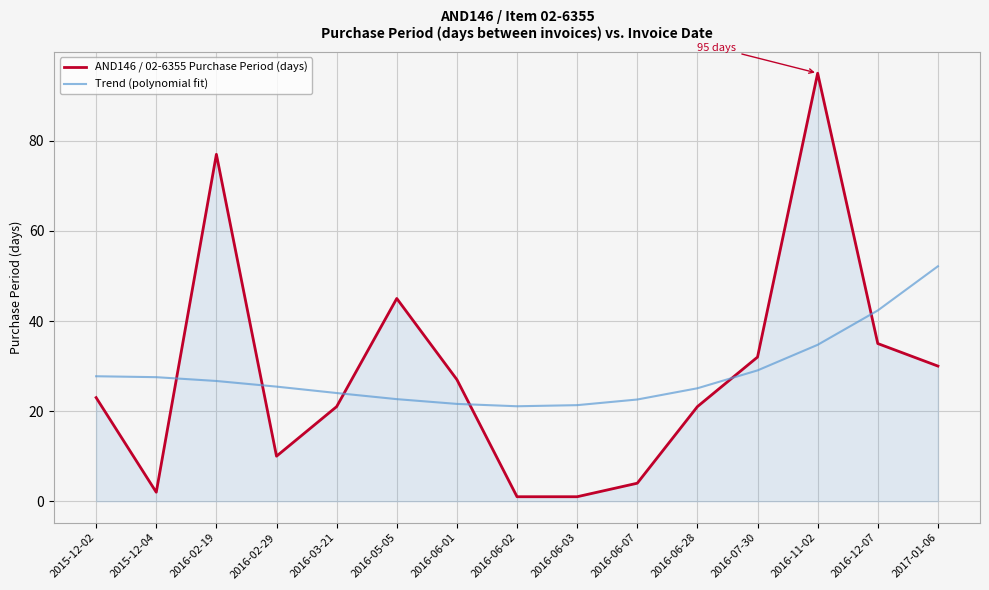

Is the value of Trend (polynomial fit) at 2016-02-29 greater than the value of AND146 / 02-6355 Purchase Period (days) at 2015-12-04?

Yes